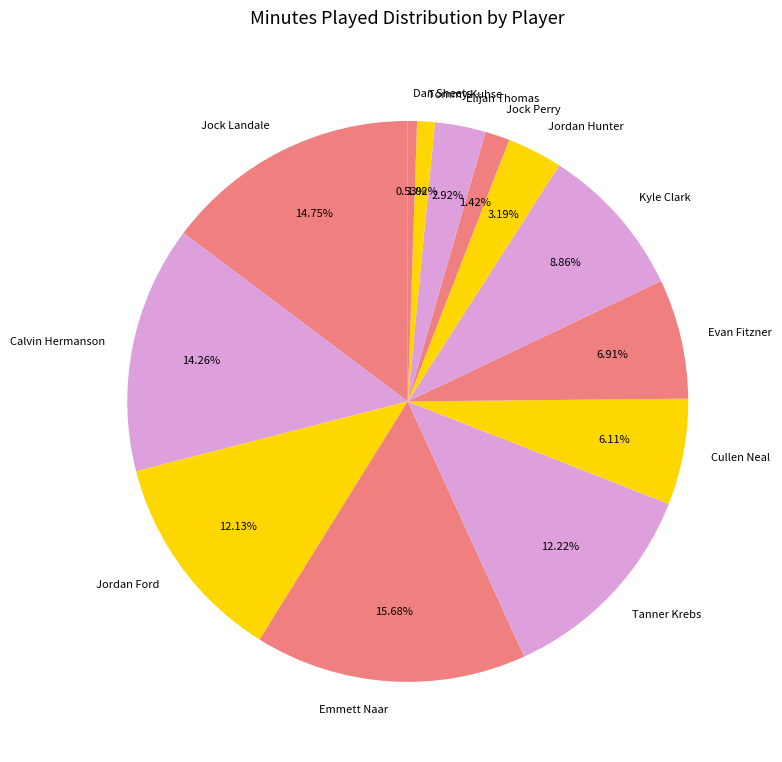

How many segments does this pie chart have?

13